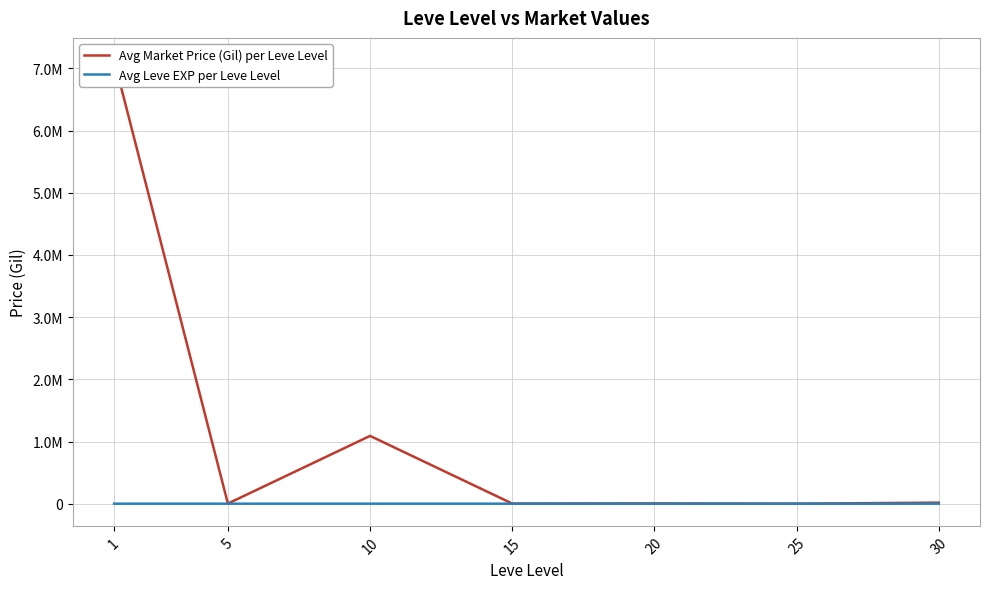

List the labels in order of Avg Leve EXP per Leve Level value, largest first.

30, 25, 20, 15, 10, 5, 1